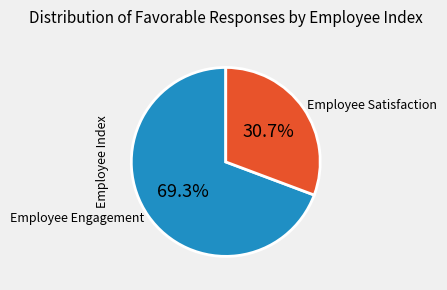

To the nearest percent, what is the difference between the largest and smallest slice percentages?

39%